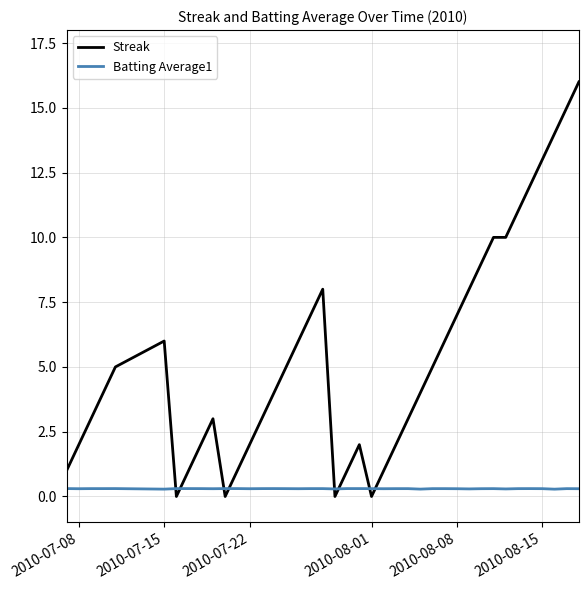

Which series ends up on top after the final intersection of Batting Average1 and Streak?

Streak